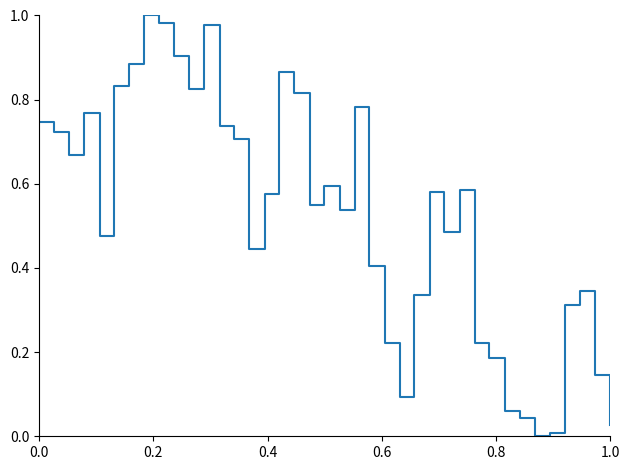

Does the chart have visible grid lines?

No